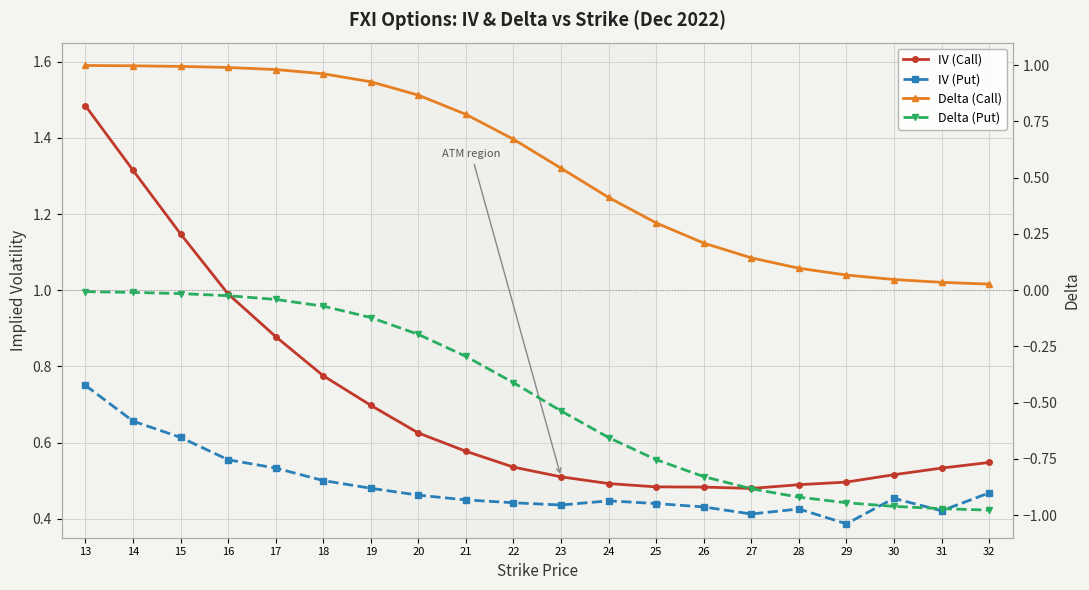

Which category has the highest value in the IV (Call) series?

13